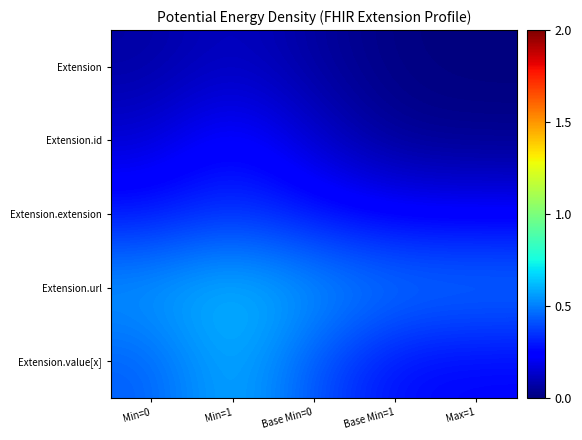

Between Min=0 and Max=1, which series saw the biggest shift?

Extension.value[x]